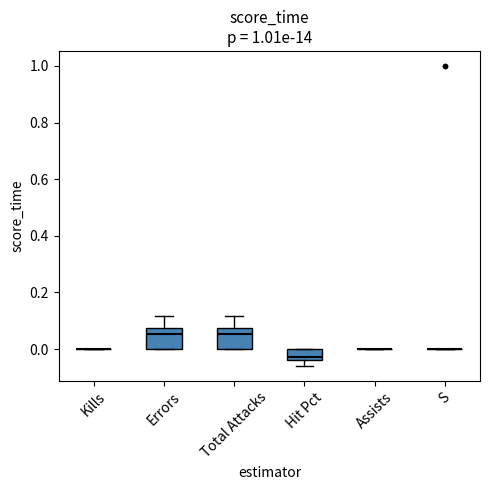

Reading left to right, read every box against the y-axis: the position of its median line, the range the box covers, and the ends of its whiskers. The values are not printed on the chart, so give them approximately, as read against the axis.

Kills: box collapsed to a line at 0.00, whiskers 0.00 to 0.00
Errors: median 0.06, box 0.00 to 0.08, whiskers 0.00 to 0.12
Total Attacks: median 0.06, box 0.00 to 0.08, whiskers 0.00 to 0.12
Hit Pct: median -0.02, box -0.04 to 0.00, whiskers -0.06 to 0.00
Assists: box collapsed to a line at 0.00, whiskers 0.00 to 0.00
S: box collapsed to a line at 0.00, whiskers 0.00 to 0.00